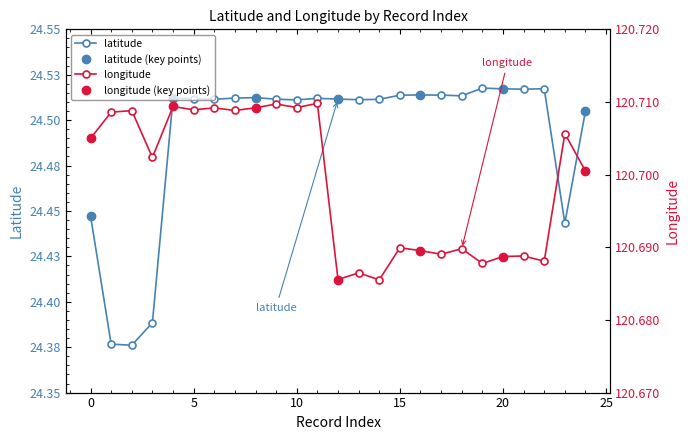

Rank the series by their average value, from highest to lowest.

longitude, latitude